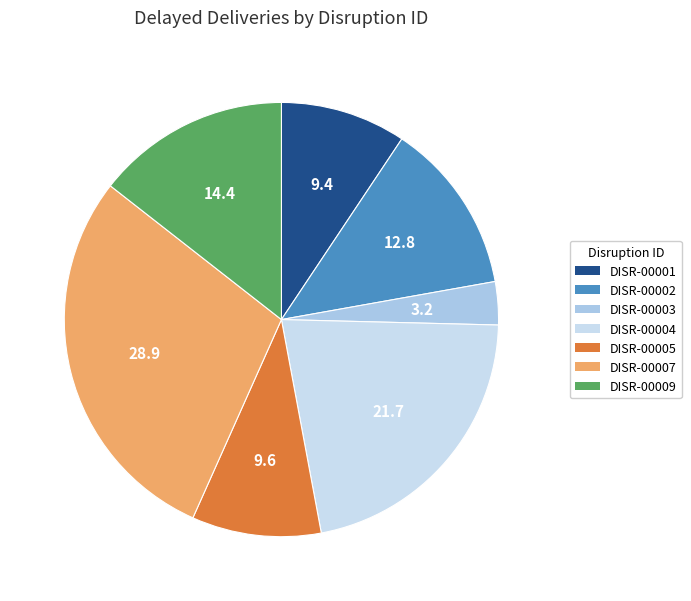

What is the total percentage of DISR-00001 and DISR-00005?

19.0%